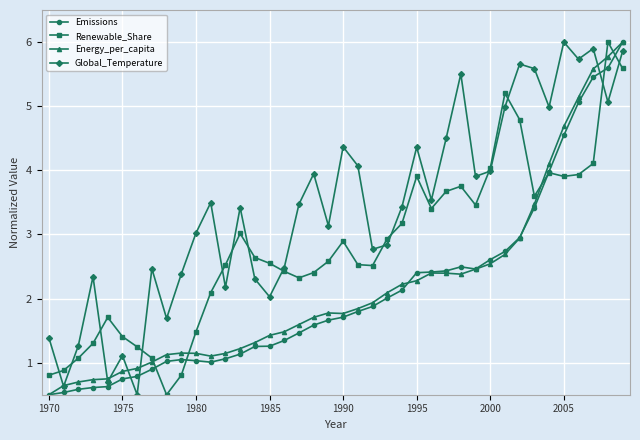

What is the smallest value displayed?

0.5